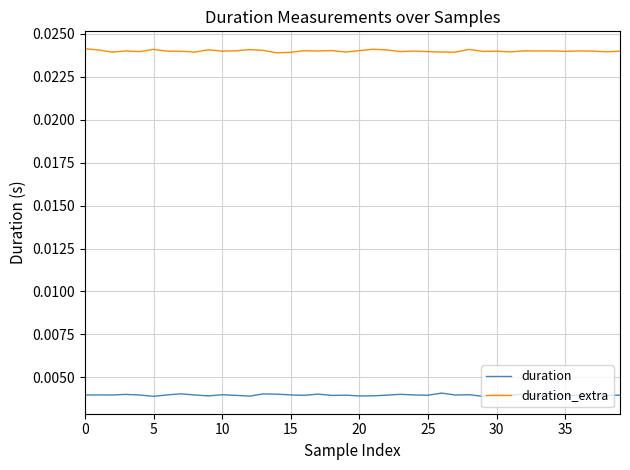

Rank the series by their average value, from highest to lowest.

duration_extra, duration